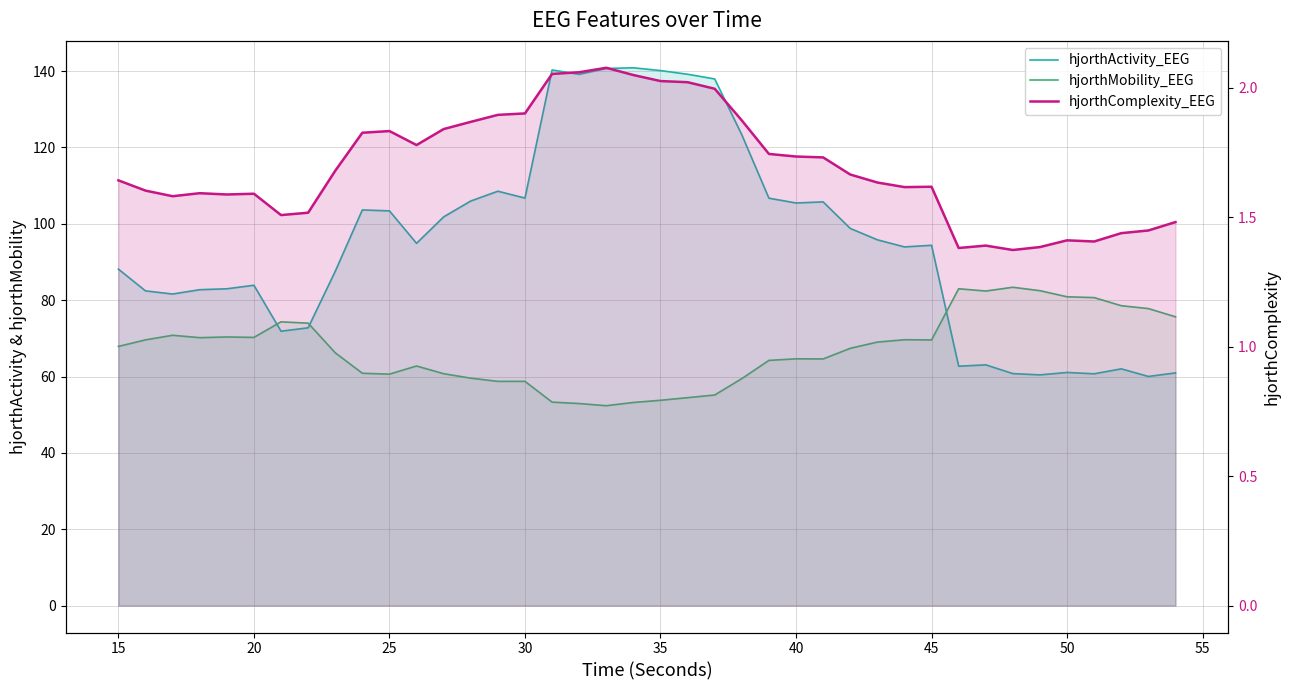

What is the value of the hjorthActivity_EEG point at the 8th from the left?

72.8